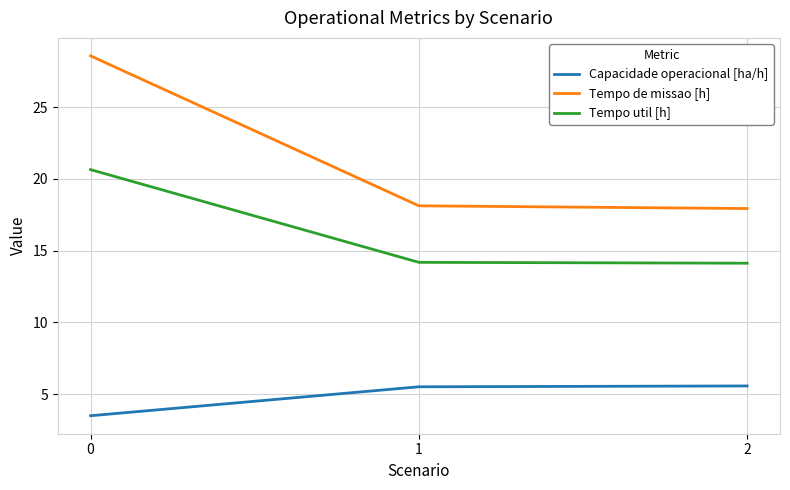

What is the approximate value of Tempo util [h] at 1?

14.2